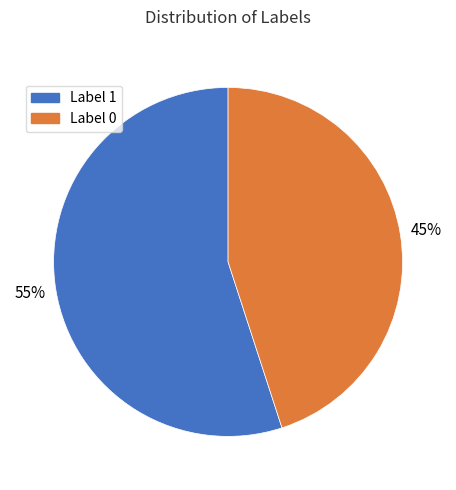

What percentage is the Label 0 slice, to the nearest percent?

45%